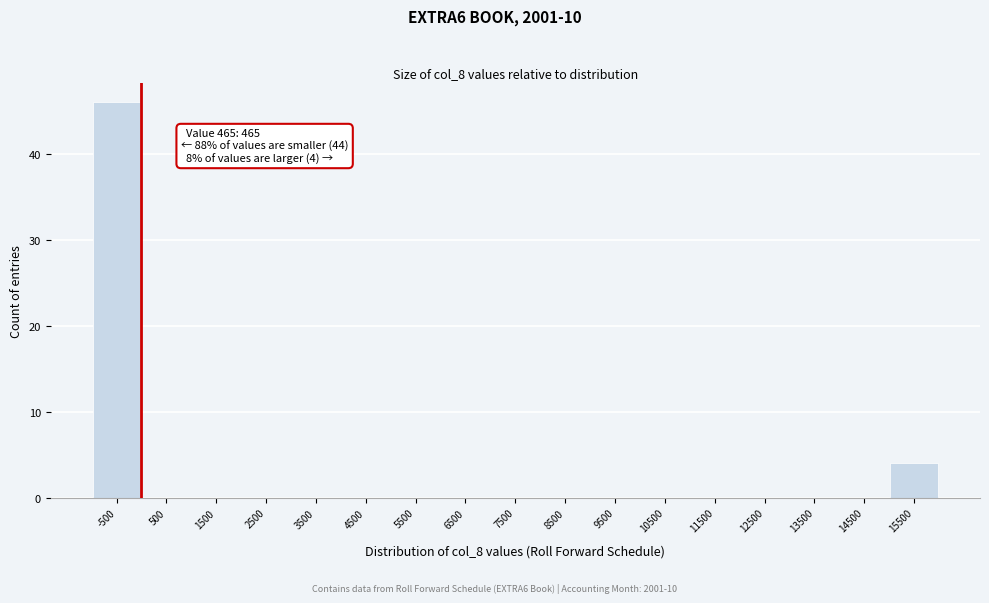

Reading left to right, list all the values displayed in this chart.

-500=46	500=0	1500=0	2500=0	3500=0	4500=0	5500=0	6500=0	7500=0	8500=0	9500=0	10500=0	11500=0	12500=0	13500=0	14500=0	15500=4